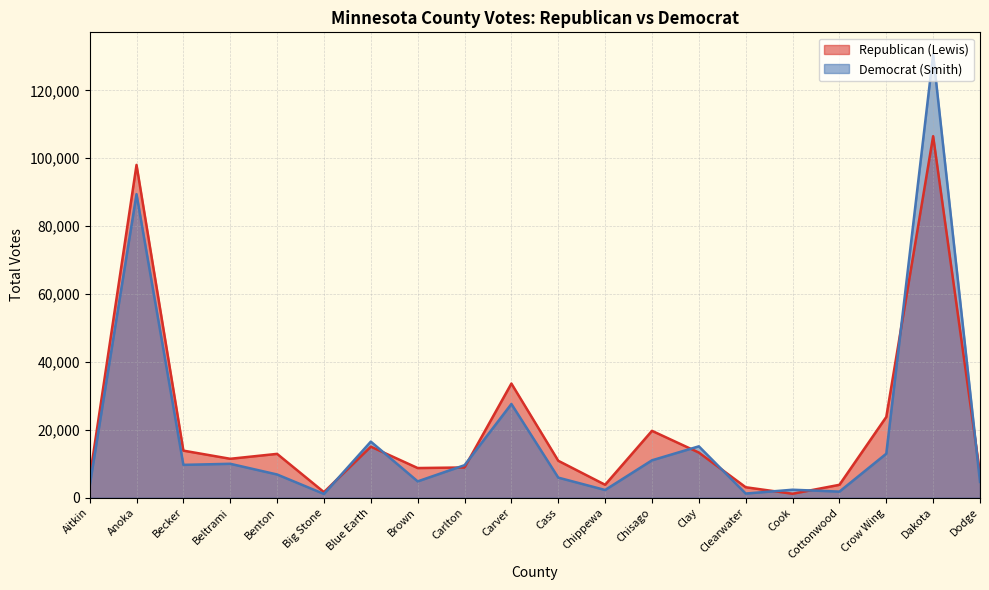

Where does the Democrat (Smith) series first go above 9574?

Anoka